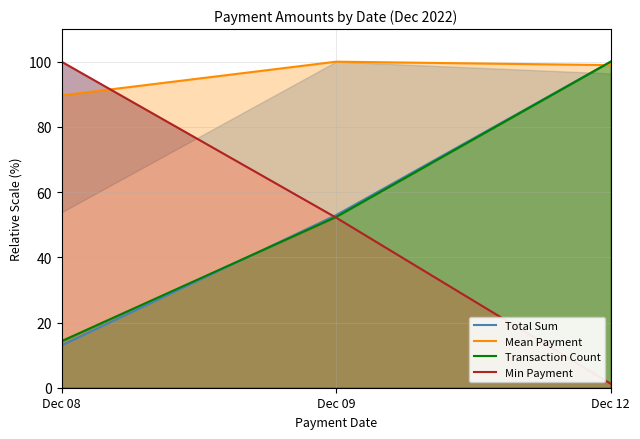

How many values in the Mean Payment series are below 98?

1